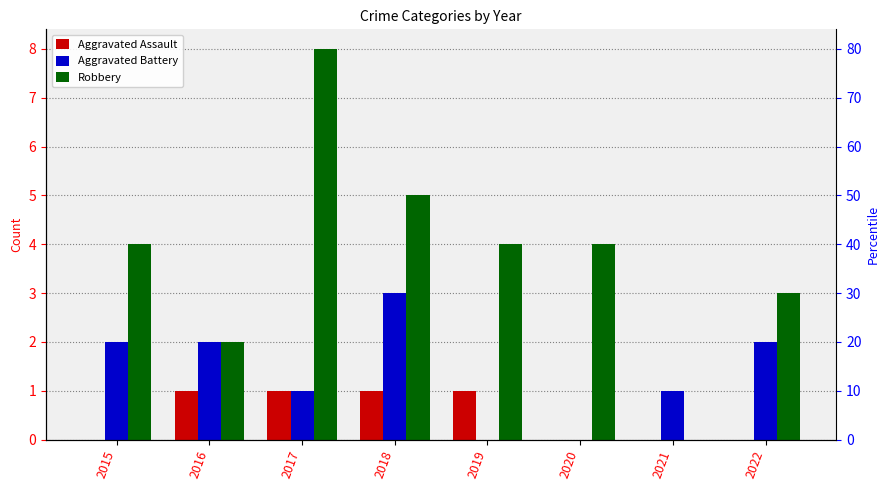

The value of Aggravated Battery at 2021 is 2. True or false?

False